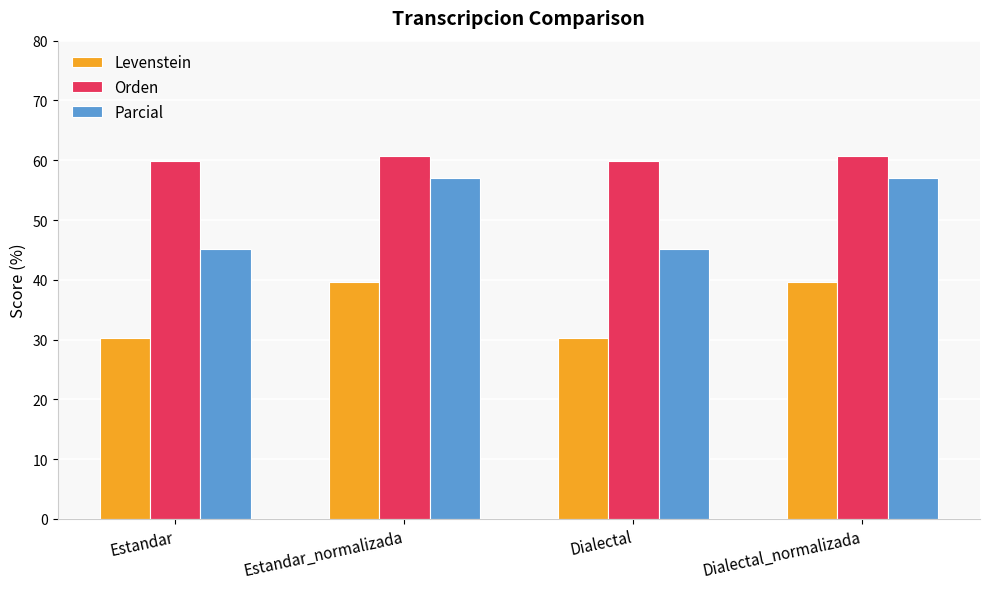

The value of Orden at Dialectal_normalizada is 60.8. True or false?

True